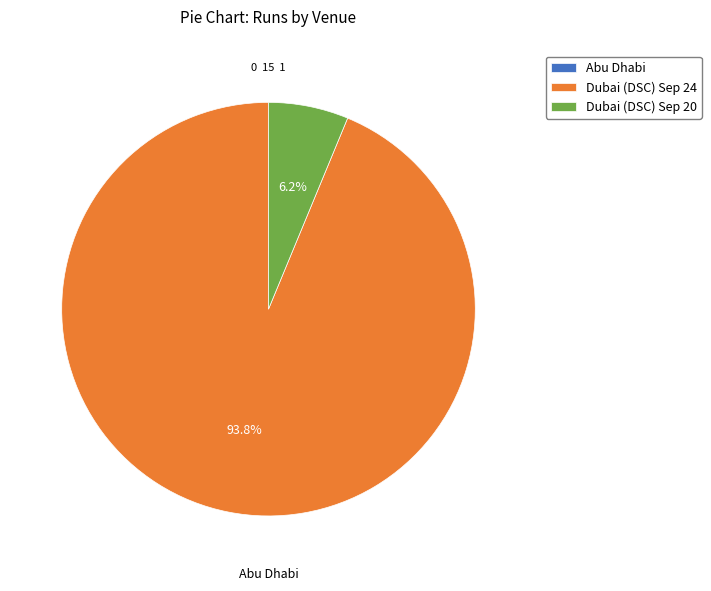

Which slice is the largest?

Dubai (DSC) Sep 24